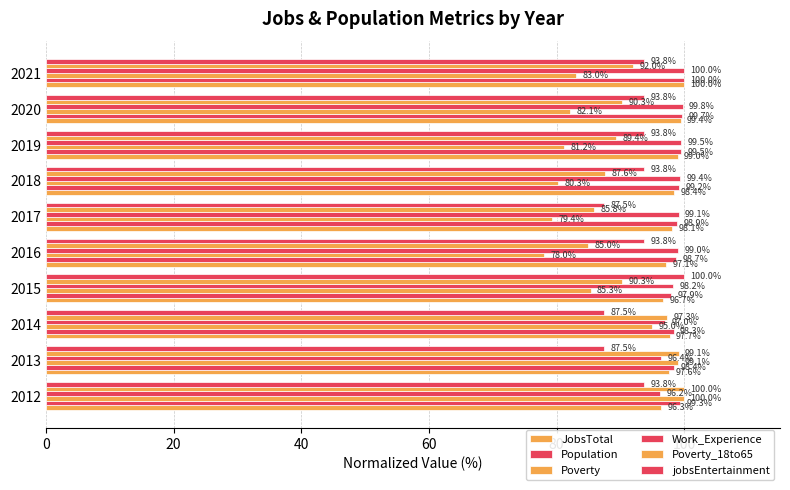

Reading right to left, list all the values displayed in this chart.

JobsTotal: 100.0	99.4	99.0	98.4	98.1	97.1	96.7	97.7	97.6	96.3
Population: 100.0	99.7	99.5	99.2	98.9	98.7	97.9	98.3	98.4	99.3
Poverty: 83.0	82.1	81.2	80.3	79.4	78.0	85.3	95.0	99.1	100.0
Work_Experience: 100.0	99.8	99.5	99.4	99.1	99.0	98.2	97.0	96.4	96.2
Poverty_18to65: 92.0	90.3	89.4	87.6	85.8	85.0	90.3	97.3	99.1	100.0
jobsEntertainment: 93.8	93.8	93.8	93.8	87.5	93.8	100.0	87.5	87.5	93.8